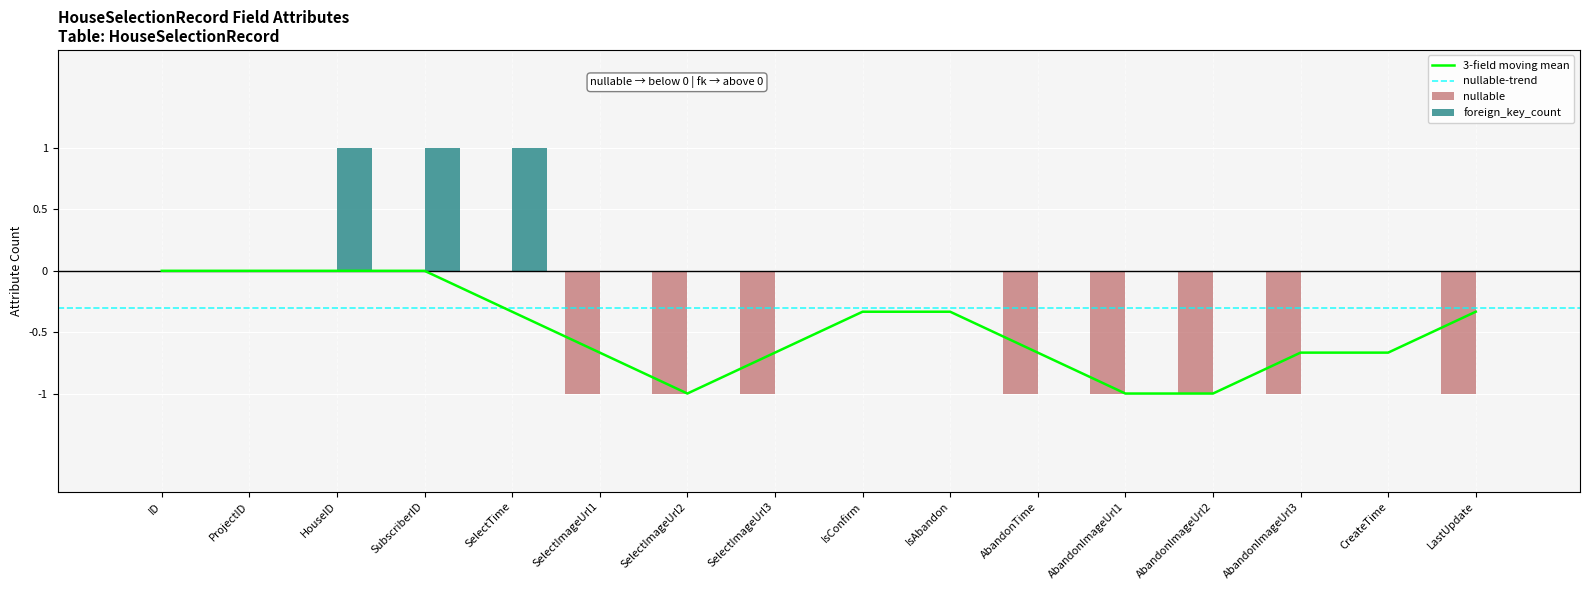

What position from the right is IsAbandon?

7